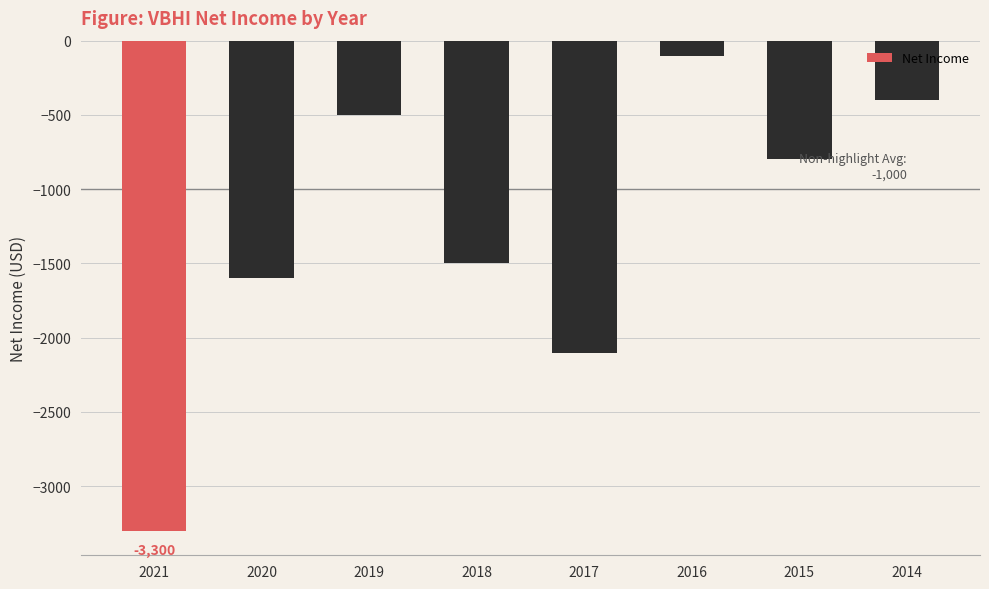

Reading right to left, transcribe all the data shown in this chart.

-400	-800	-100	-2100	-1500	-500	-1600	-3300